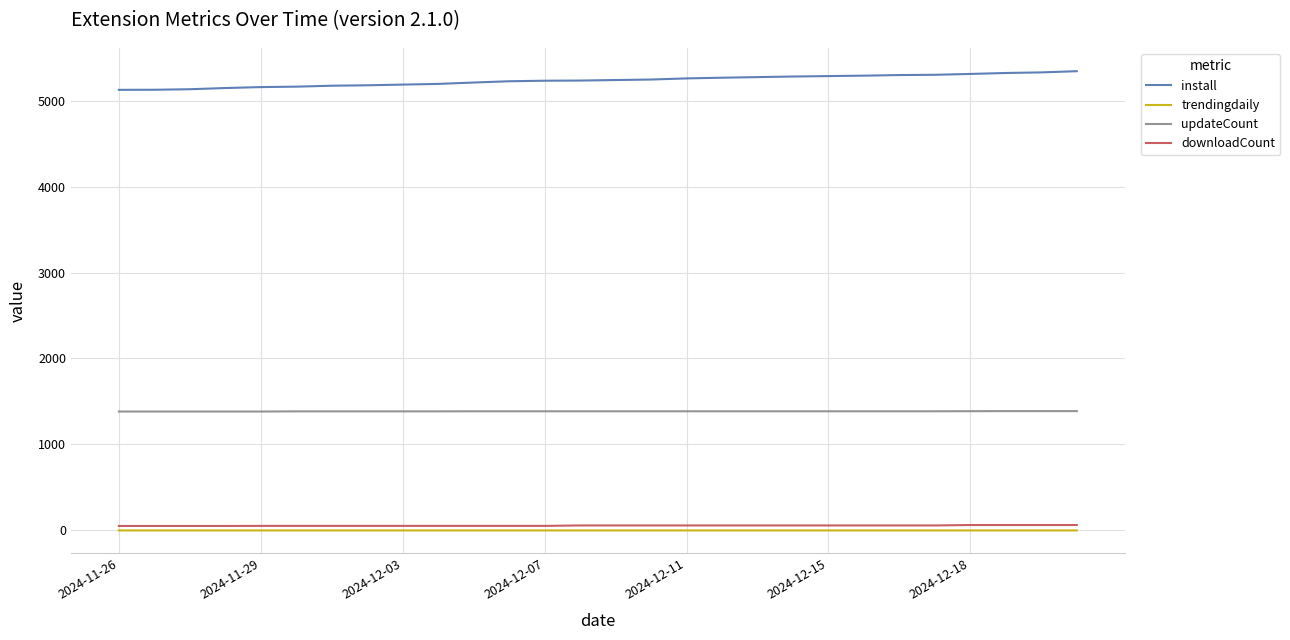

True or false: downloadCount and install intersect in this chart.

False